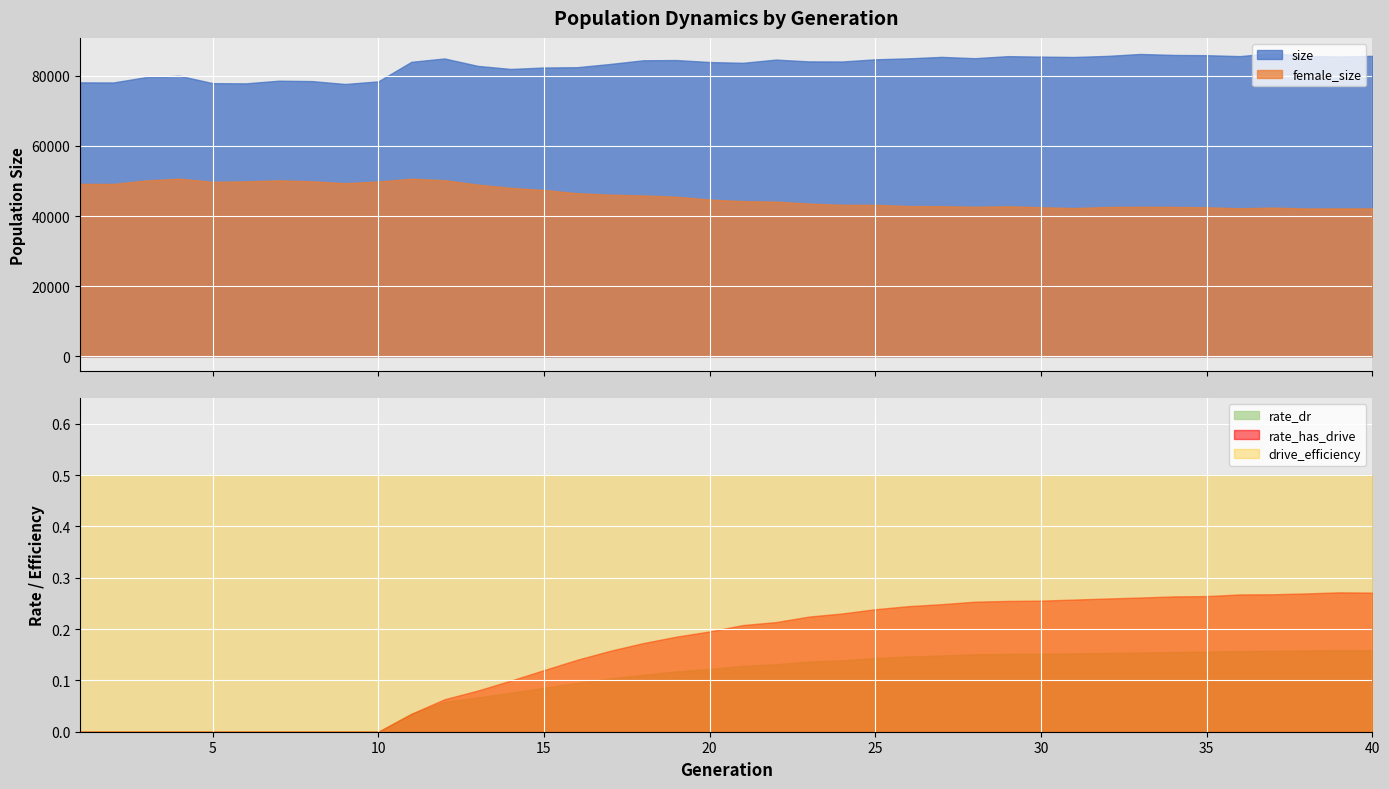

Count the number of categories in the chart.

40